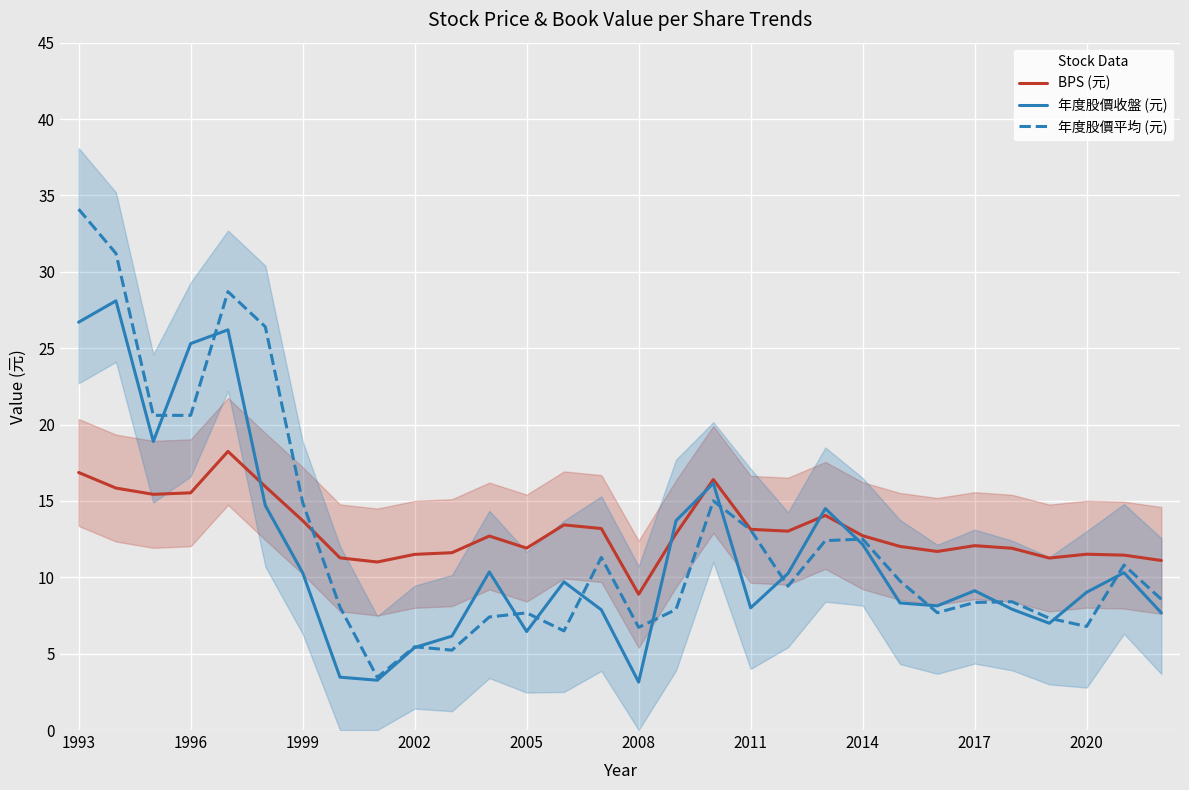

In BPS (元), how many points are higher than both neighbors (excluding endpoints)?

7